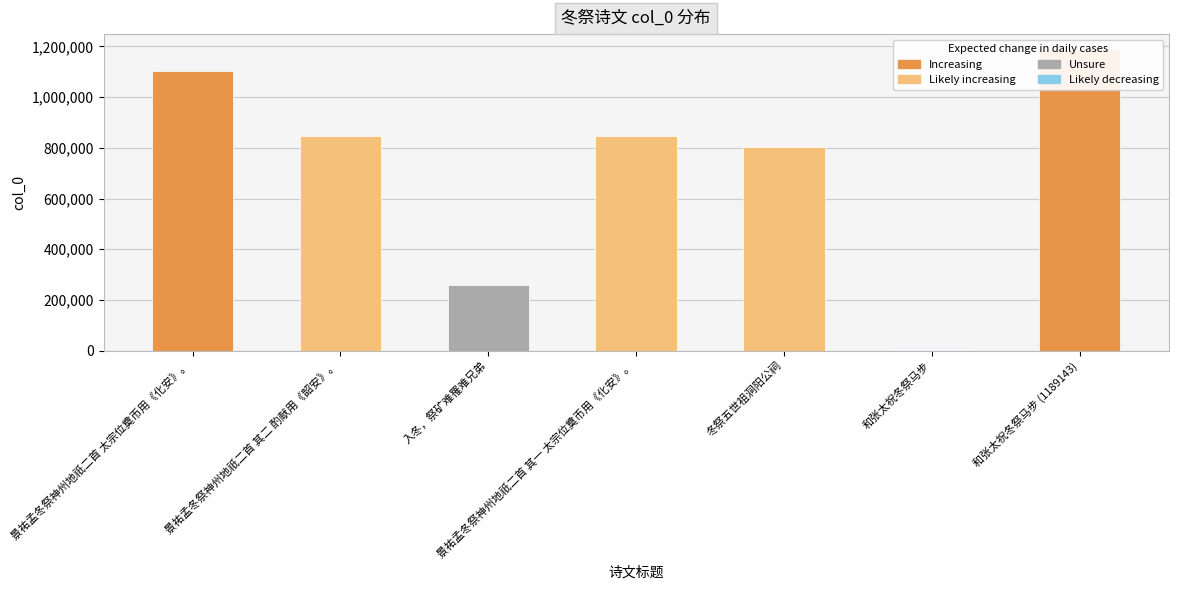

Rank the categories by value from lowest to highest.

和张太祝冬祭马步, 入冬，祭矿难罹难兄弟, 冬祭五世祖洞阳公祠, 景祐孟冬祭神州地祇二首 其一 太宗位奠币用《化安》。, 景祐孟冬祭神州地祇二首 其二 酌献用《韶安》。, 景祐孟冬祭神州地祇二首 太宗位奠币用《化安》。, 和张太祝冬祭马步 (1189143)